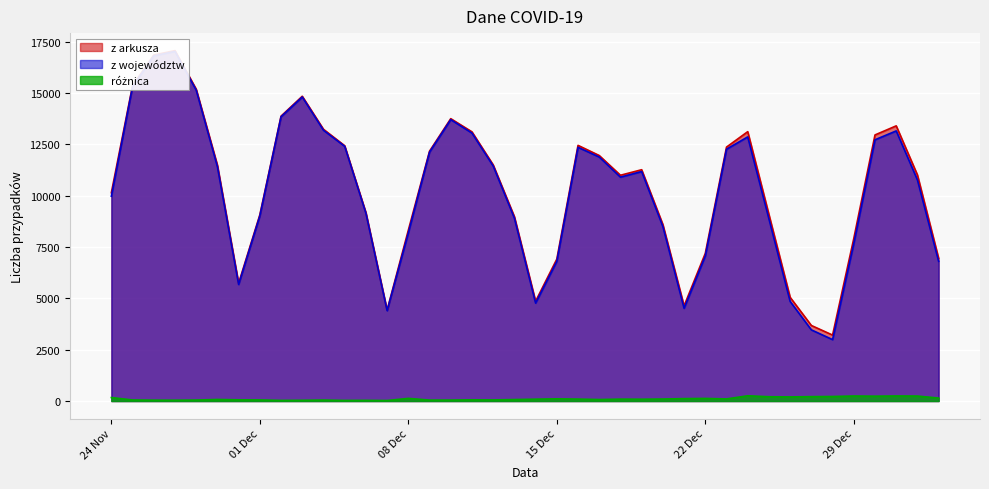

Rank the series at 01 Dec from lowest to highest value.

różnica, z województw, z arkusza